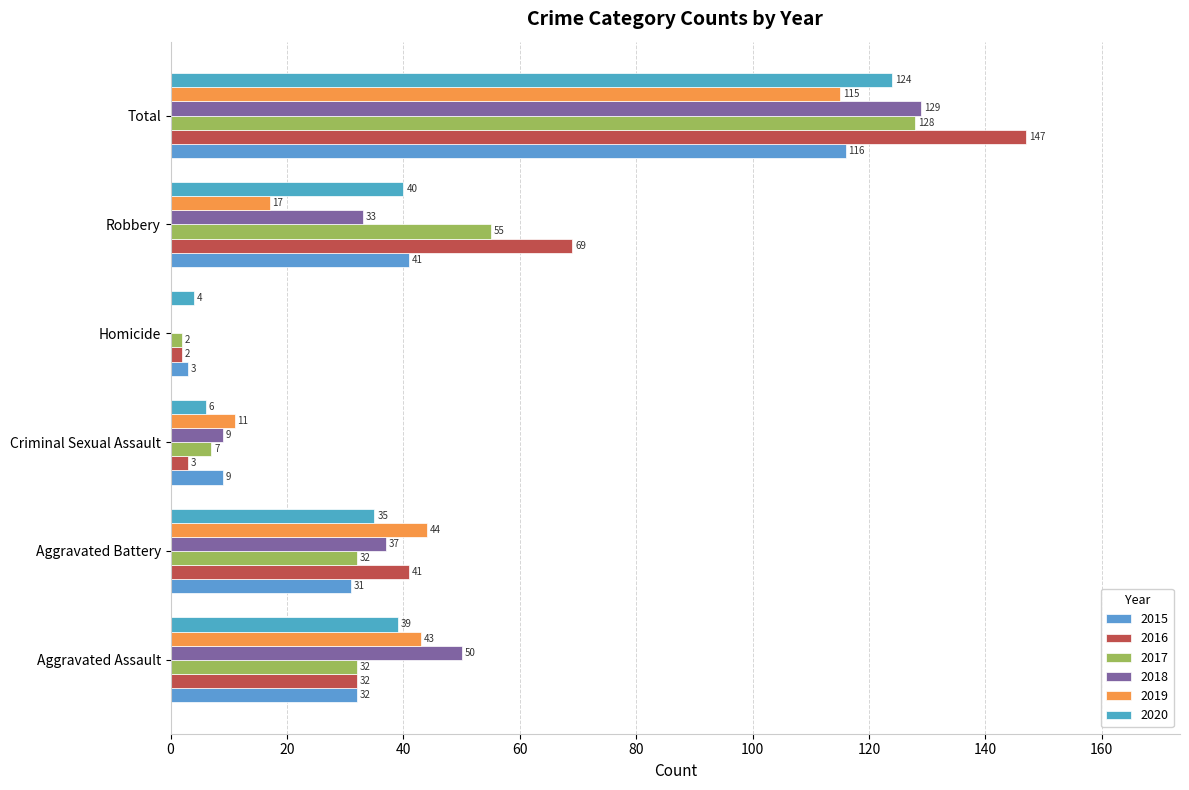

Is it true that 2015 equals 75 at Total?

False